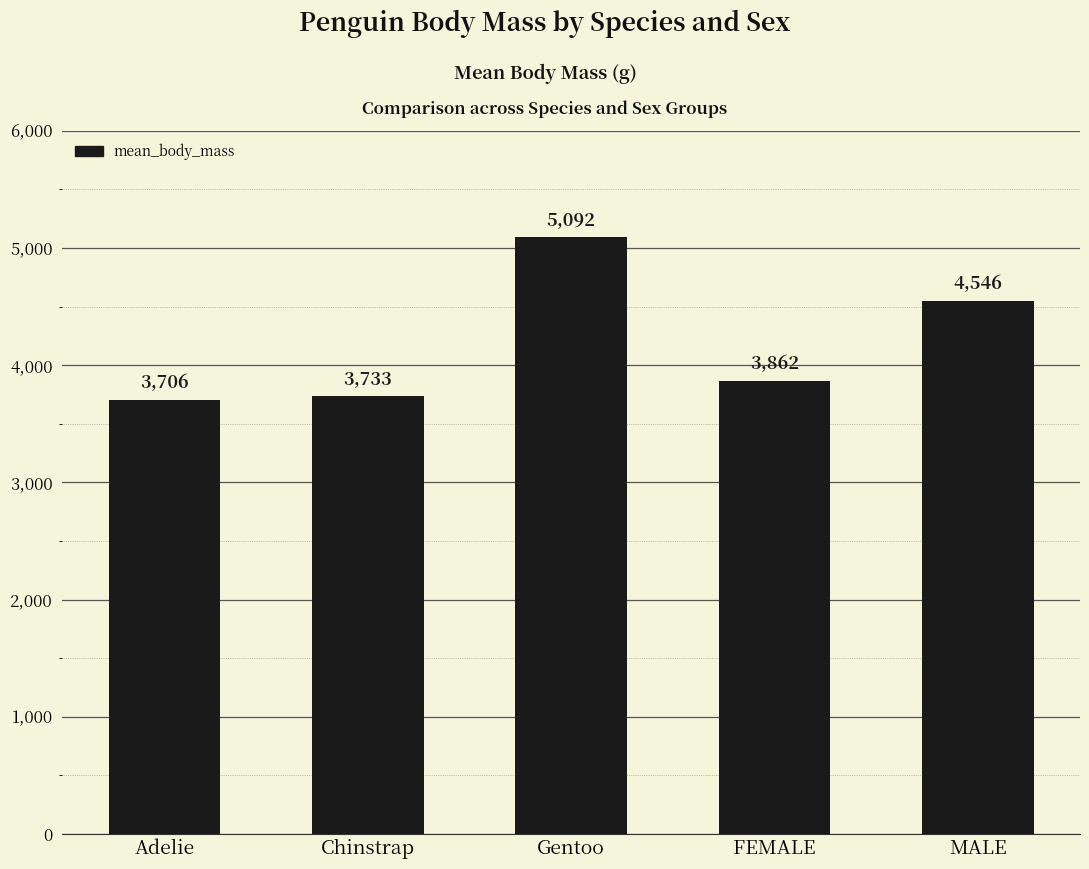

The chart shows a value of 8210.3 at Gentoo. True or false?

False